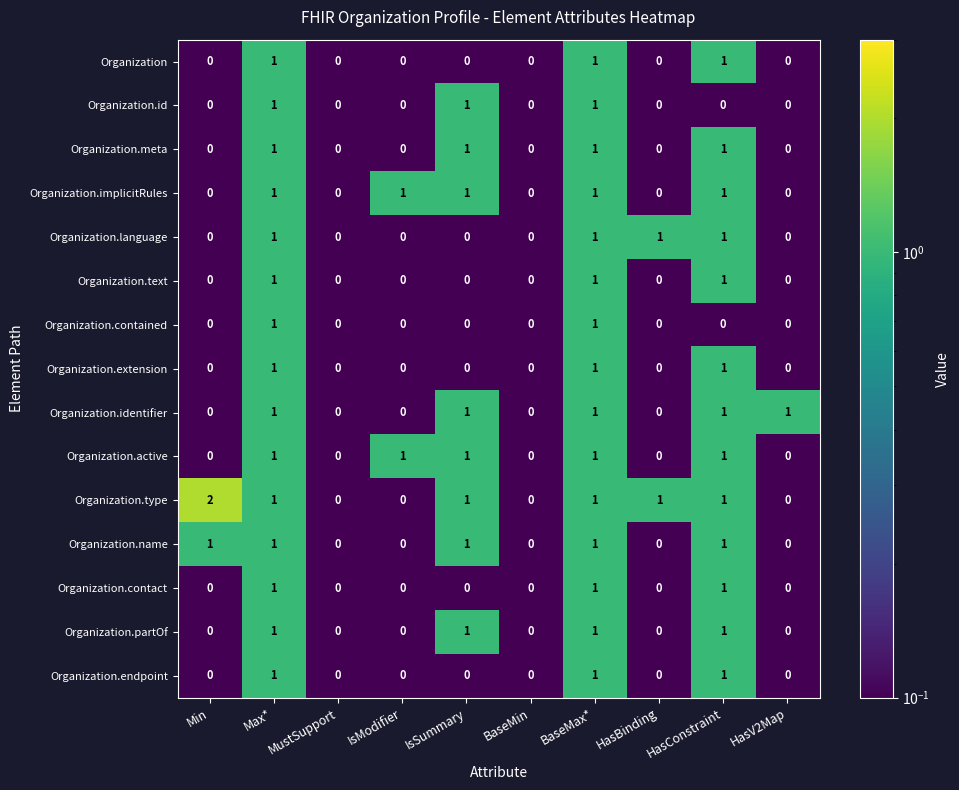

What is the spread (max minus min) of values at HasV2Map?

1